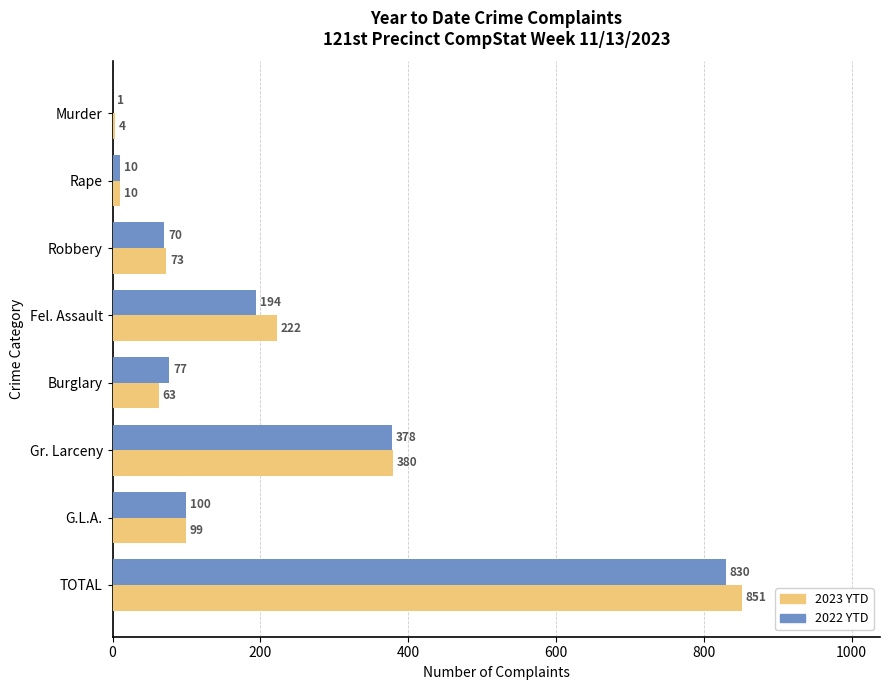

Which series changed the most between Rape and Gr. Larceny?

2023 YTD